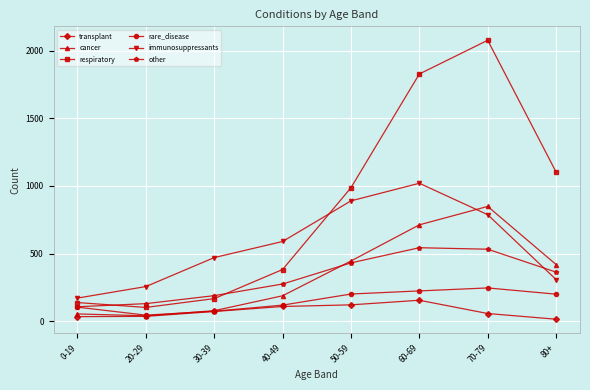

At how many categories does at least one series exceed 1683?

2